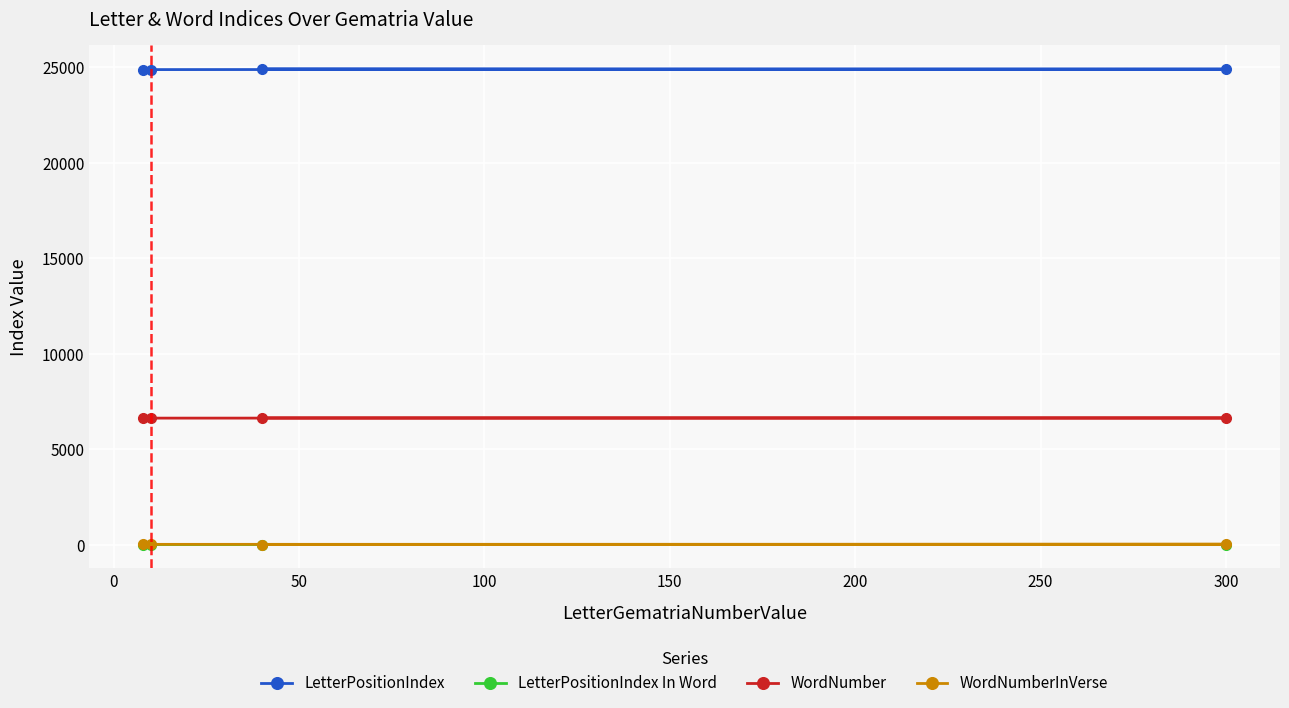

Reading left to right, transcribe all the data shown in this chart.

LetterPositionIndex: 24921	24897	24873	24849
LetterPositionIndex In Word: 5	2	6	1
WordNumber: 6637	6632	6625	6619
WordNumberInVerse: 4	23	16	10